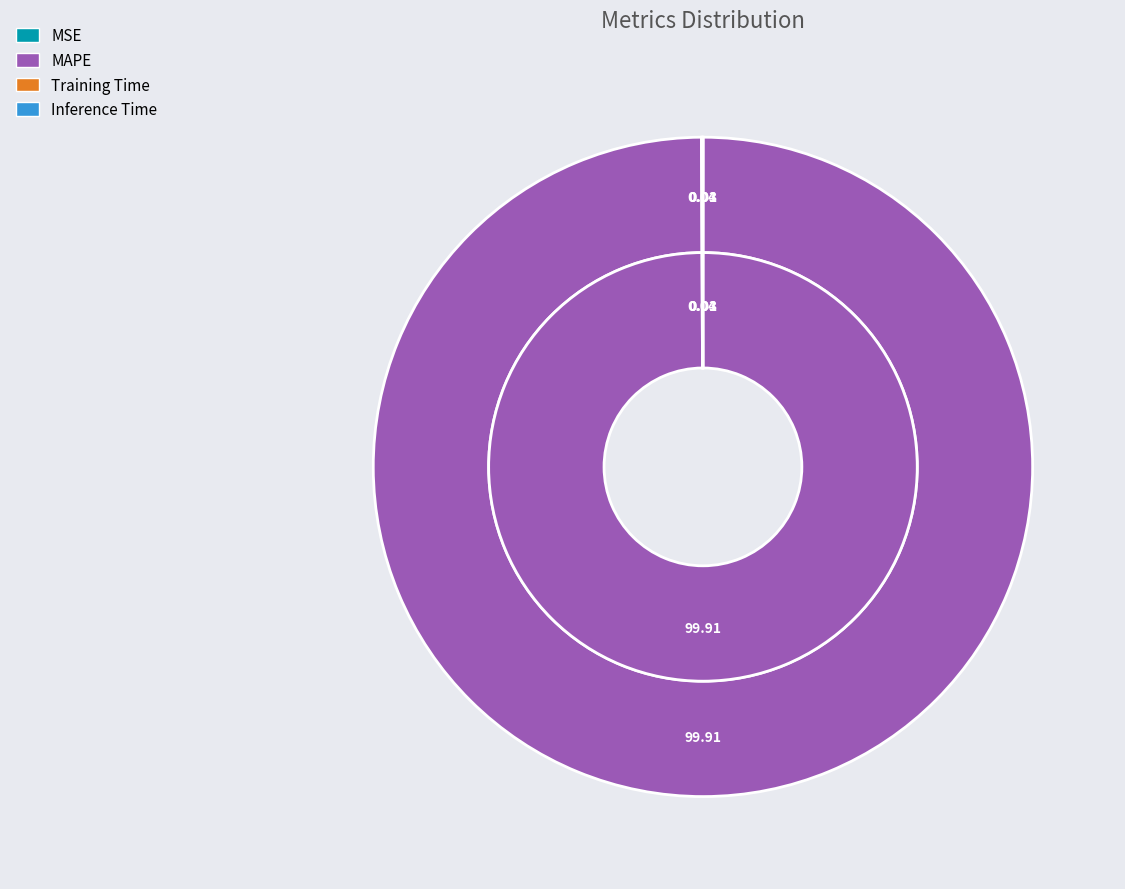

True or false: Training Time accounts for 6% of the total.

False